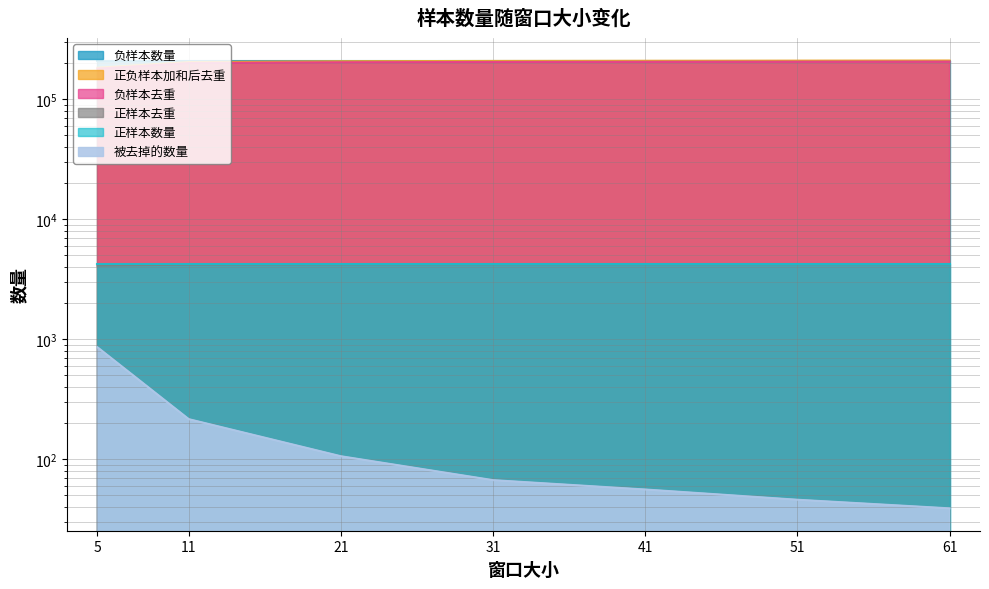

What is the total value across all series at 61?

421250